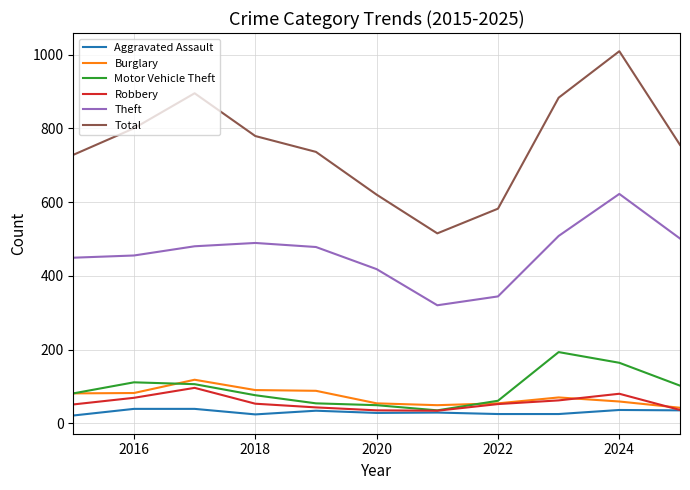

True or false: Theft and Aggravated Assault intersect in this chart.

False